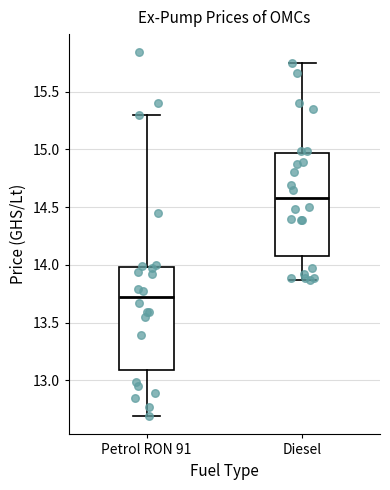

Reading left to right, read every box against the y-axis: the position of its median line, the range the box covers, and the ends of its whiskers. The values are not printed on the chart, so give them approximately, as read against the axis.

Petrol RON 91: median 13.70, box 13.10 to 14.00, whiskers 12.70 to 15.30
Diesel: median 14.60, box 14.10 to 14.95, whiskers 13.85 to 15.75